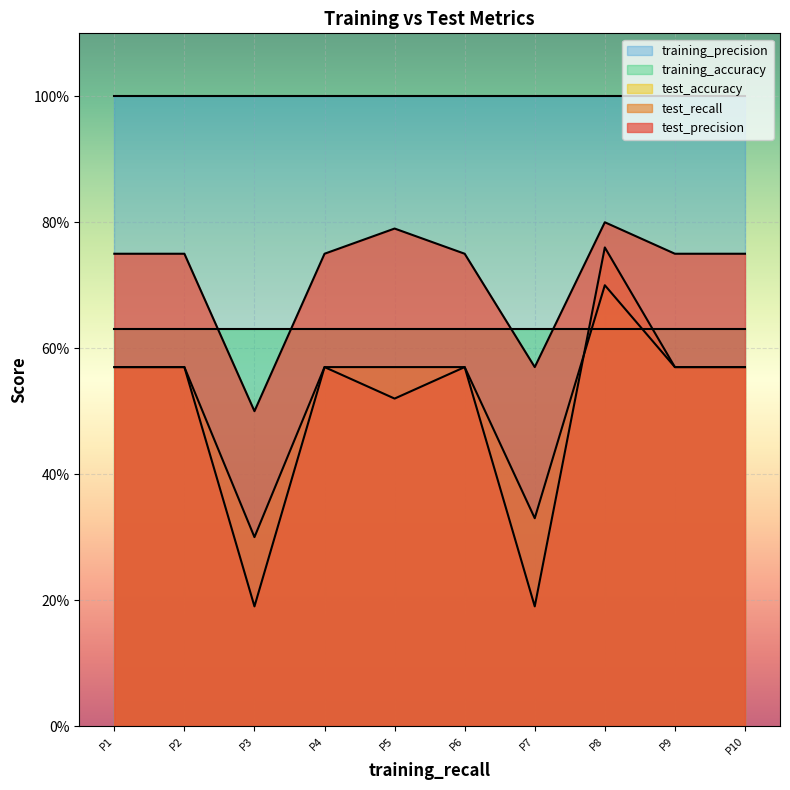

What is the approximate value of test_accuracy at P5?

0.6